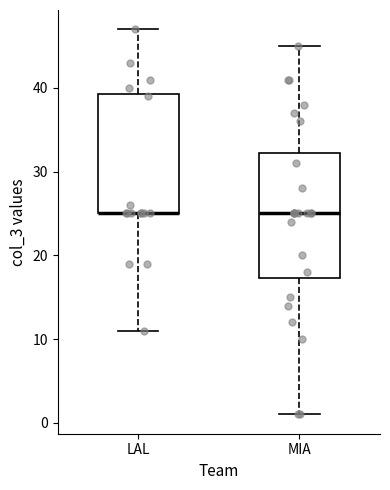

Reading left to right, read every box against the y-axis: the position of its median line, the range the box covers, and the ends of its whiskers. The values are not printed on the chart, so give them approximately, as read against the axis.

LAL: median 25 (drawn on the box's lower edge), box 25 to 39, whiskers 11 to 47
MIA: median 25, box 17 to 32, whiskers 1 to 45